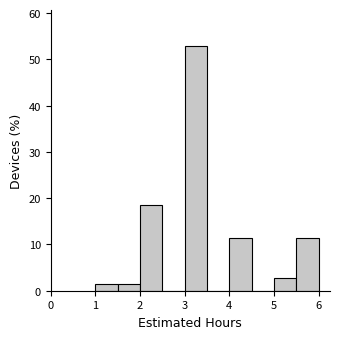

Which range on the x-axis has the tallest bar?

3.0 to 3.5